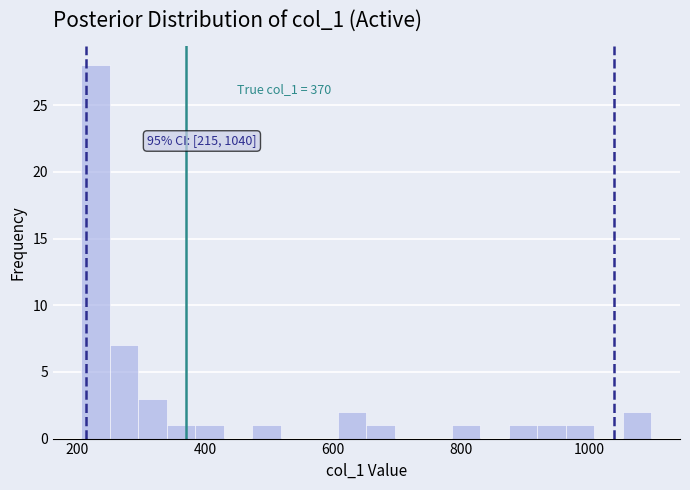

Around what value on the x-axis is the tallest bar? Give the approximate position of its centre, as read against the axis.

220